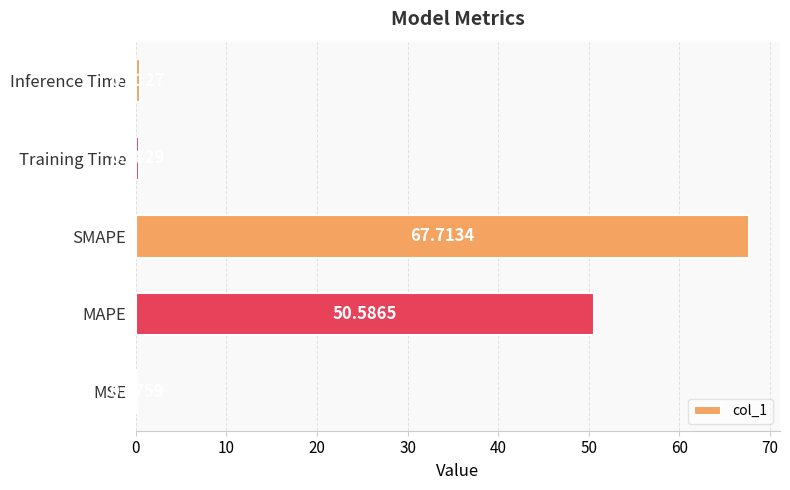

What is the sum of all values?

119.2